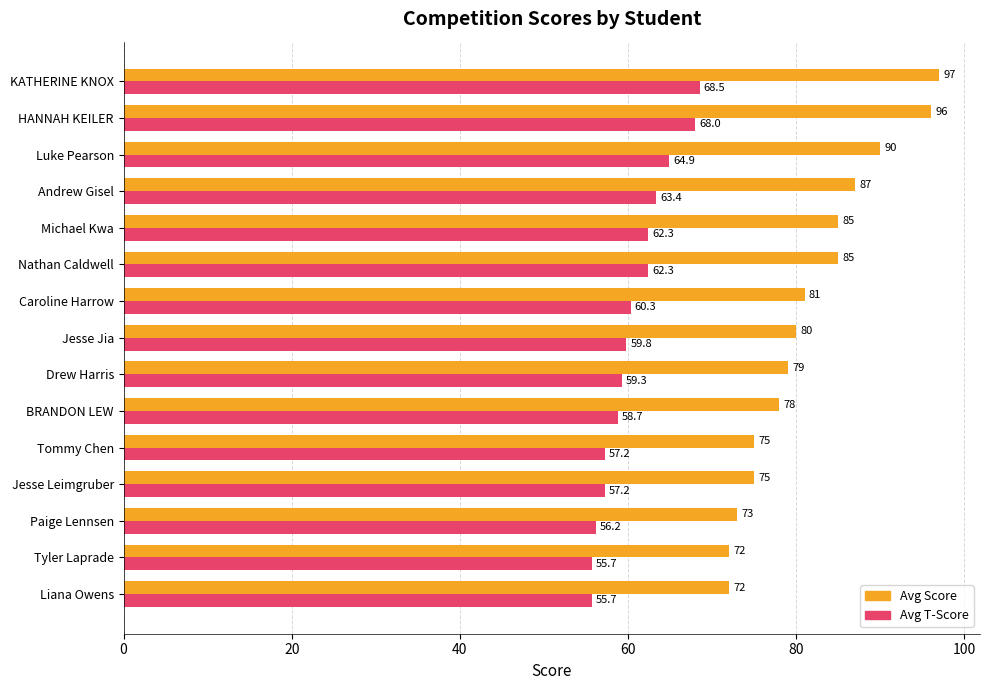

Which series changed the most between Tommy Chen and Liana Owens?

Avg Score